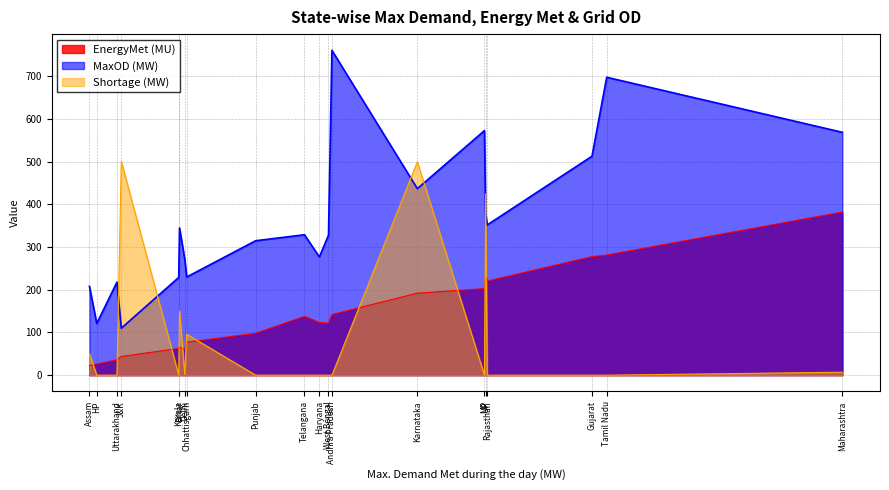

At which category does the chart reach its minimum across all series?

Punjab